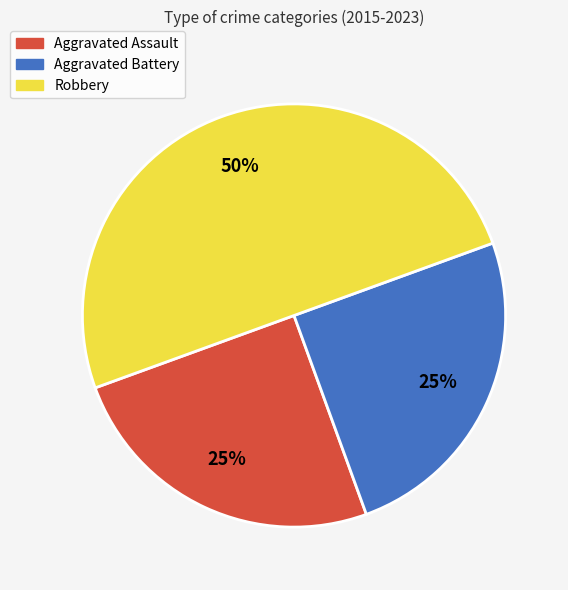

Count the number of slices in the pie.

3